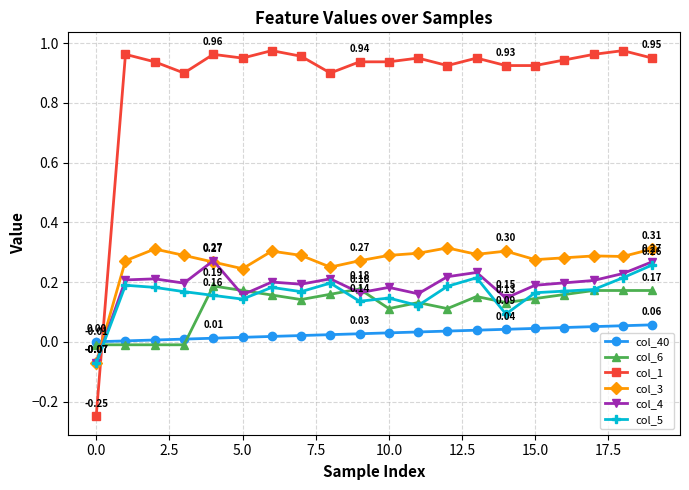

Which series has the widest spread of values?

col_1